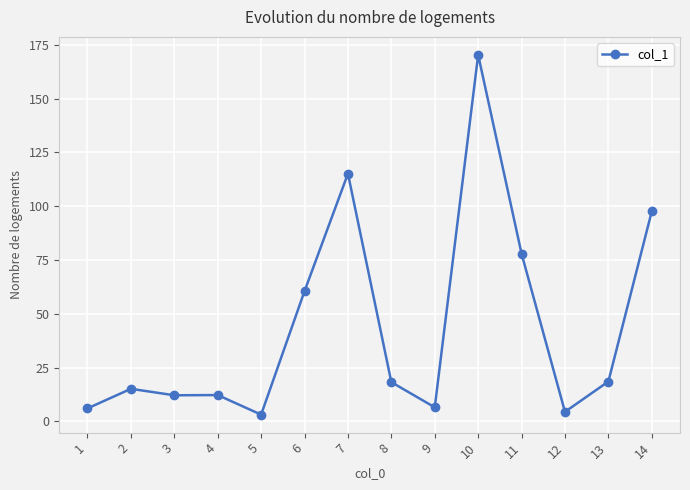

What is the value of the 3rd point from the left?

12.1